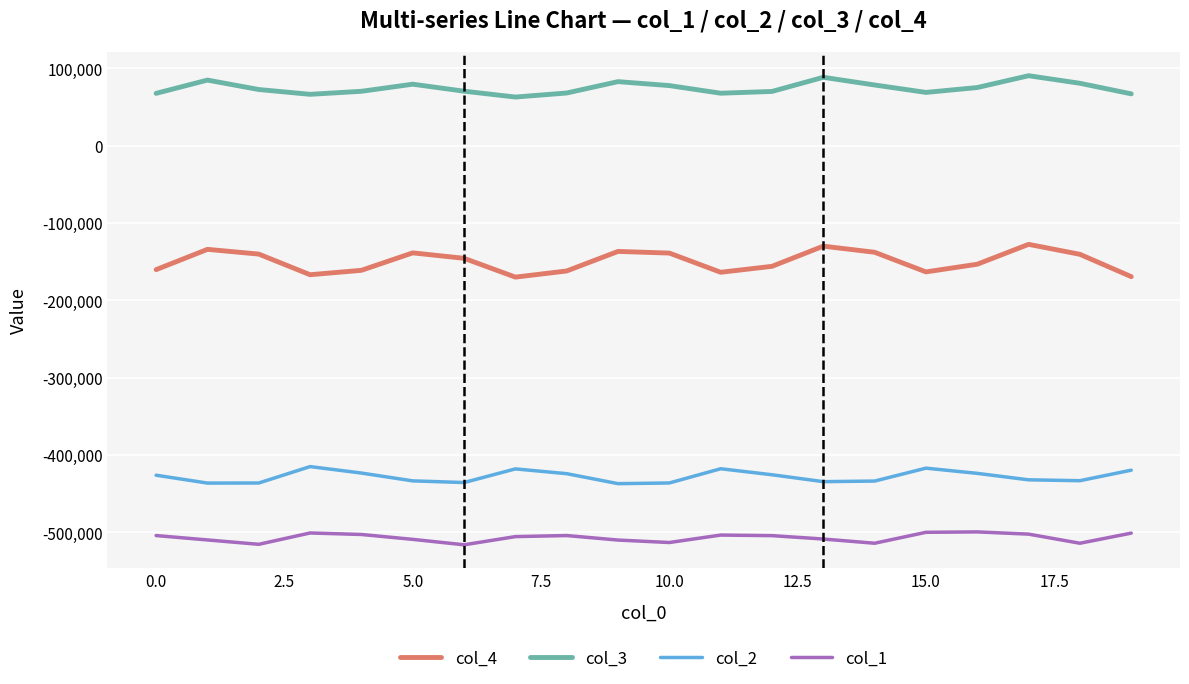

True or false: col_4 and col_3 cross at least once.

False